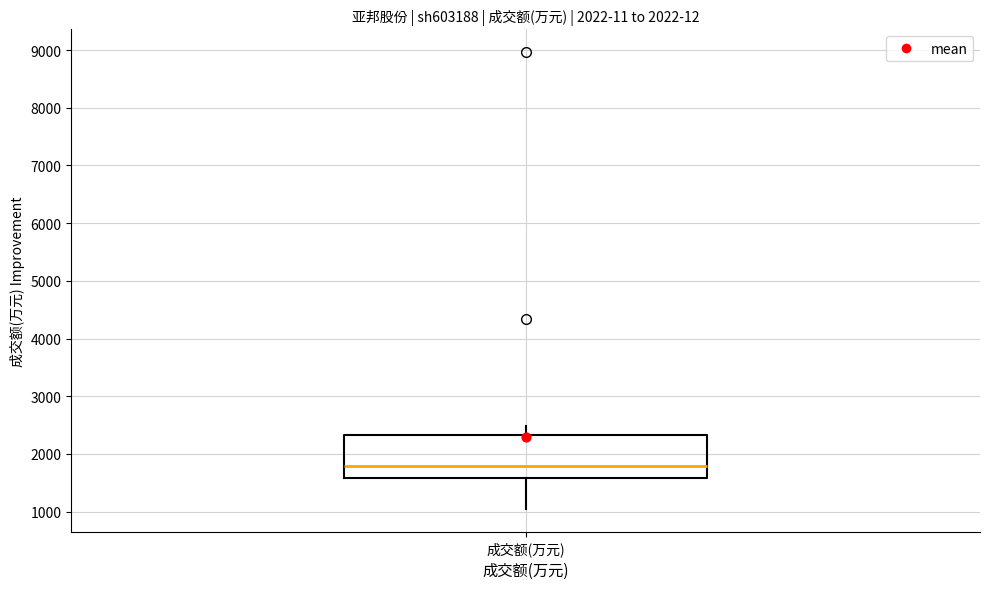

Where does the median line of the box for 成交额(万元) sit on the y-axis? The values are not printed on the chart, so give them approximately, as read against the axis.

1800